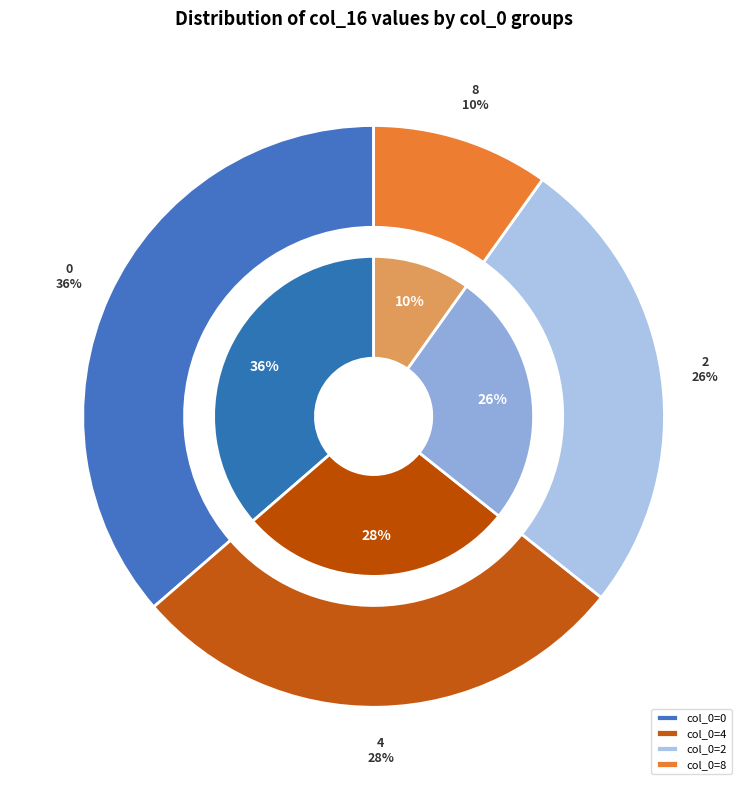

Is it true that 144 is 10% of the pie?

True